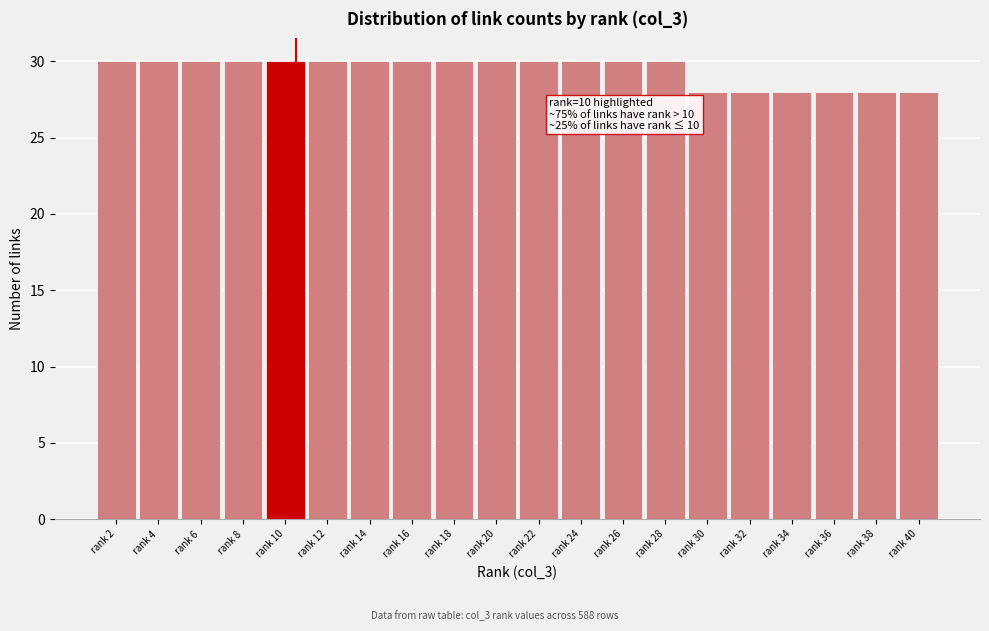

Reading left to right, extract all data points from this chart.

rank 2=30	rank 4=30	rank 6=30	rank 8=30	rank 10=30	rank 12=30	rank 14=30	rank 16=30	rank 18=30	rank 20=30	rank 22=30	rank 24=30	rank 26=30	rank 28=30	rank 30=28	rank 32=28	rank 34=28	rank 36=28	rank 38=28	rank 40=28